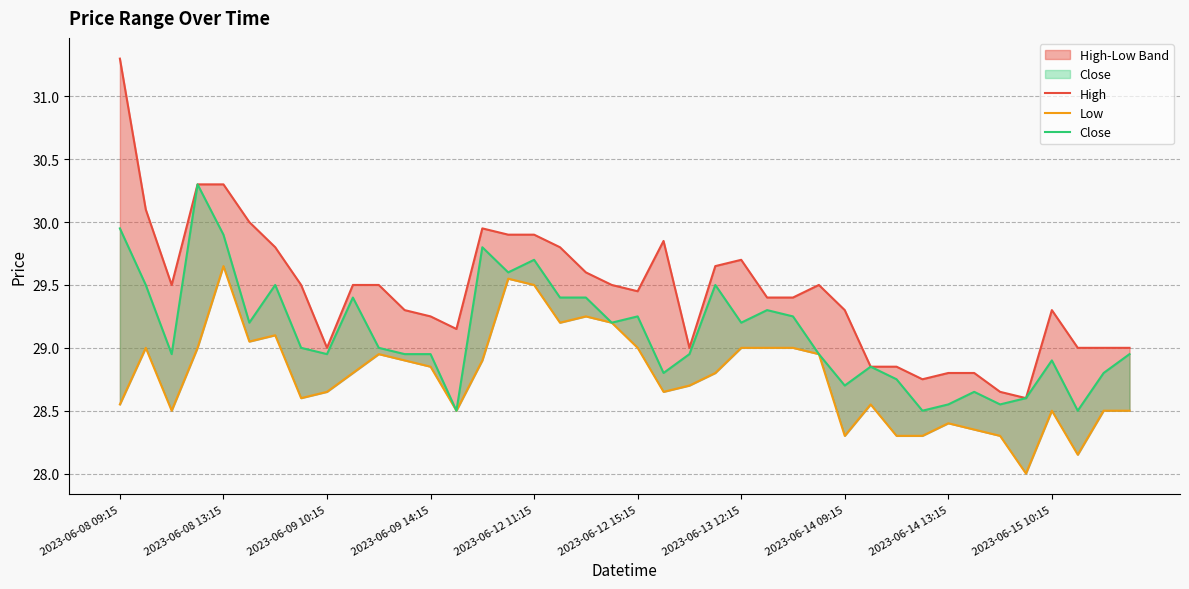

Where does the High series first go above 29?

2023-06-08 09:15